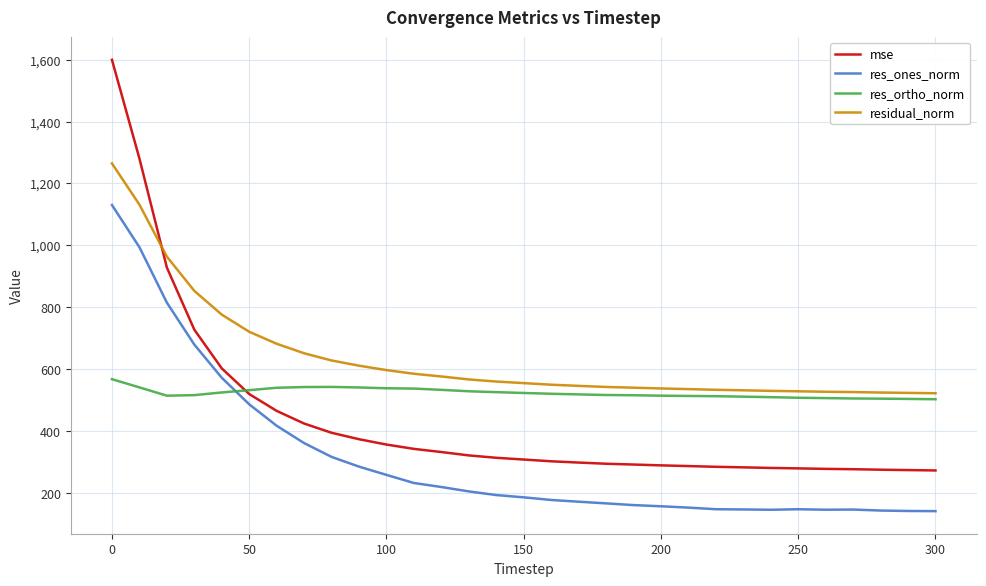

Rank the series by their average value, from lowest to highest.

res_ones_norm, mse, res_ortho_norm, residual_norm